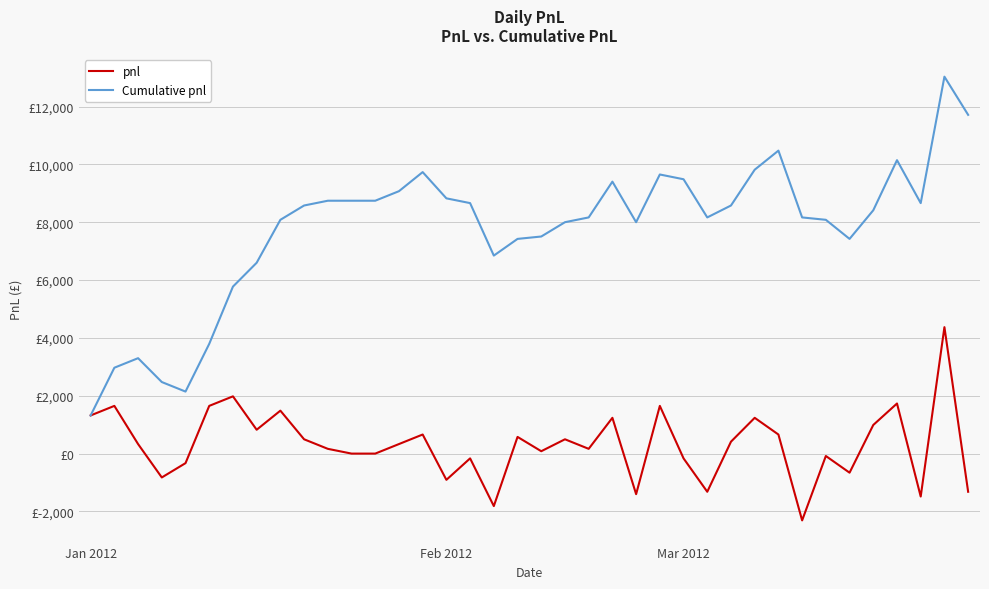

At which label does Cumulative pnl reach its minimum?

Jan 2012